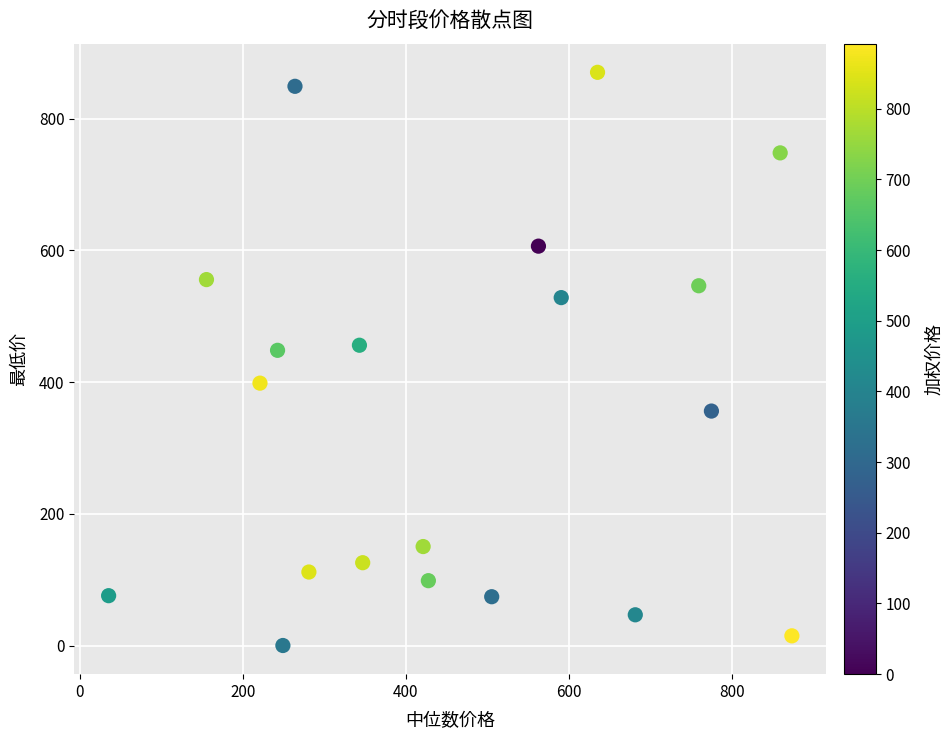

What is the range of Y values (max minus min)?

870.5